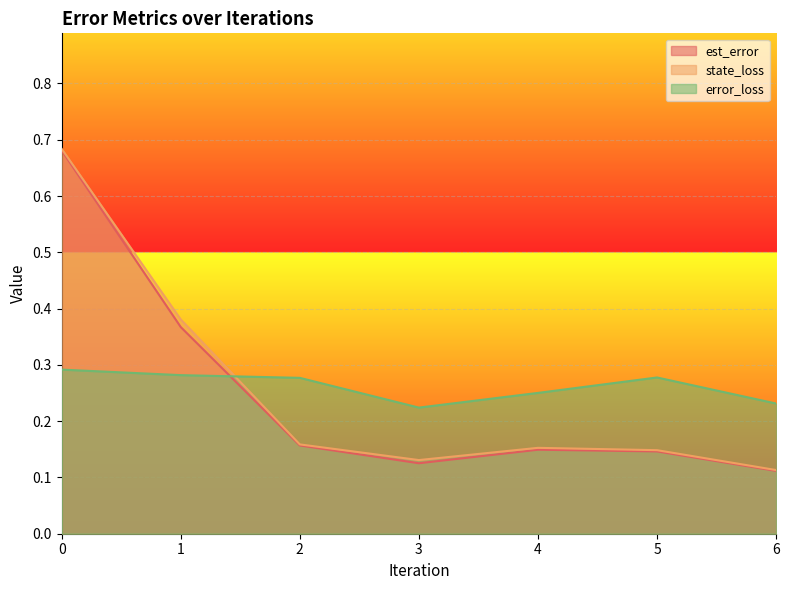

Which series has the widest spread of values?

state_loss